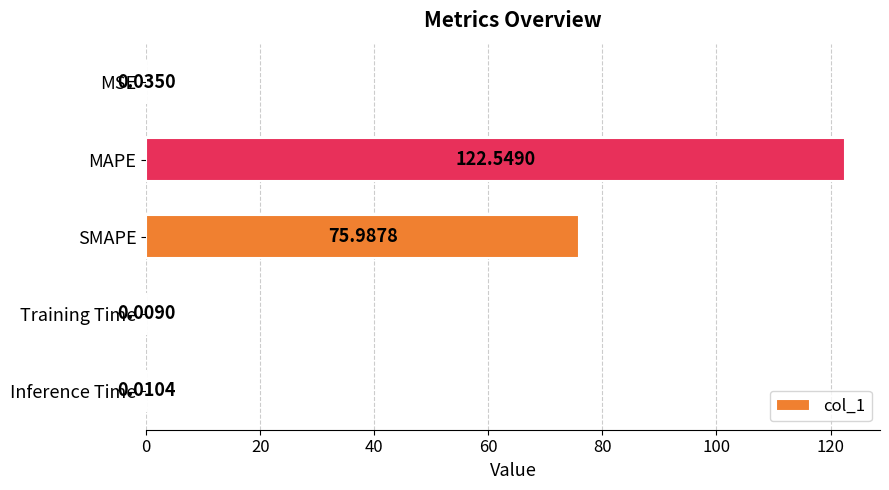

What is the sum of all values?

198.6